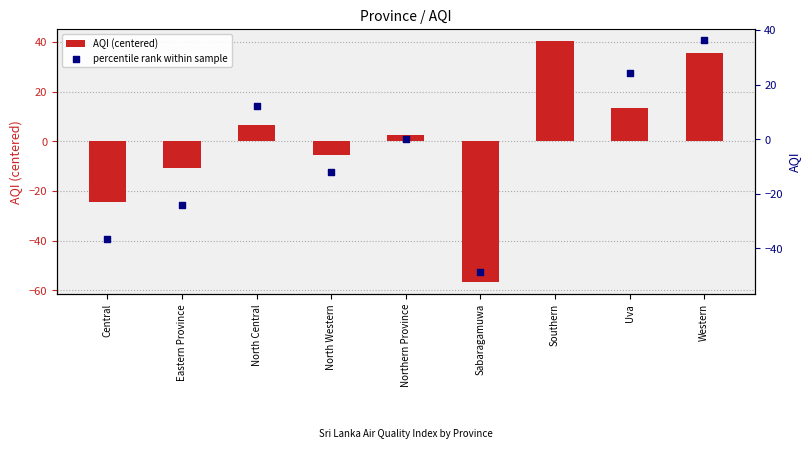

Which series contains the highest Y value?

percentile rank within sample